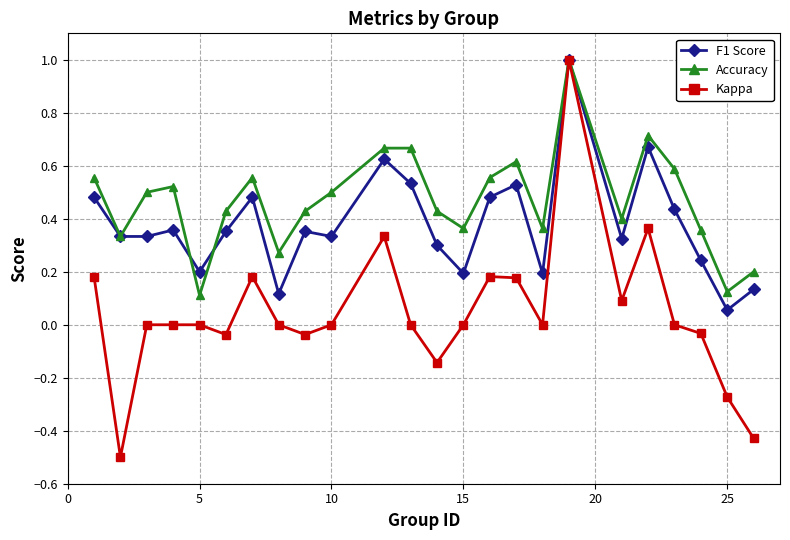

Rank the series by their average value, from lowest to highest.

Kappa, F1 Score, Accuracy